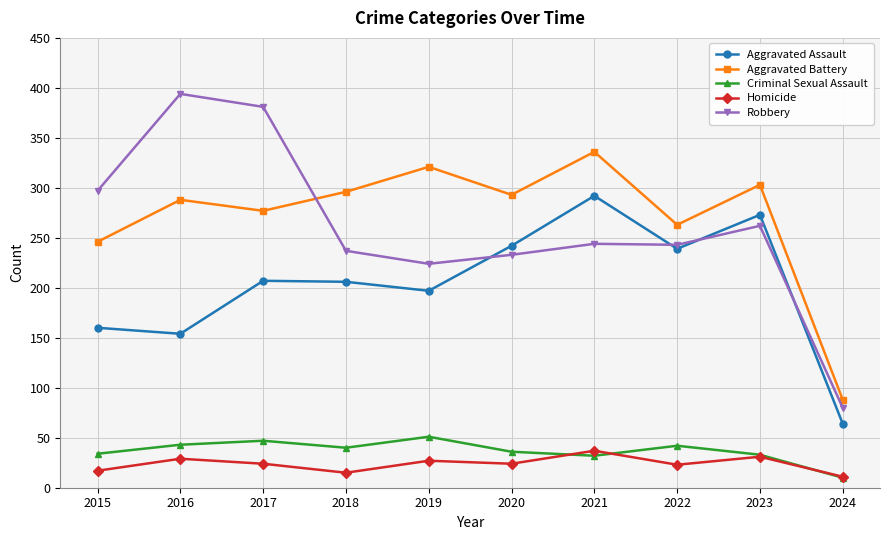

Is the value of Aggravated Assault at 2020 greater than the value of Homicide at 2020?

Yes